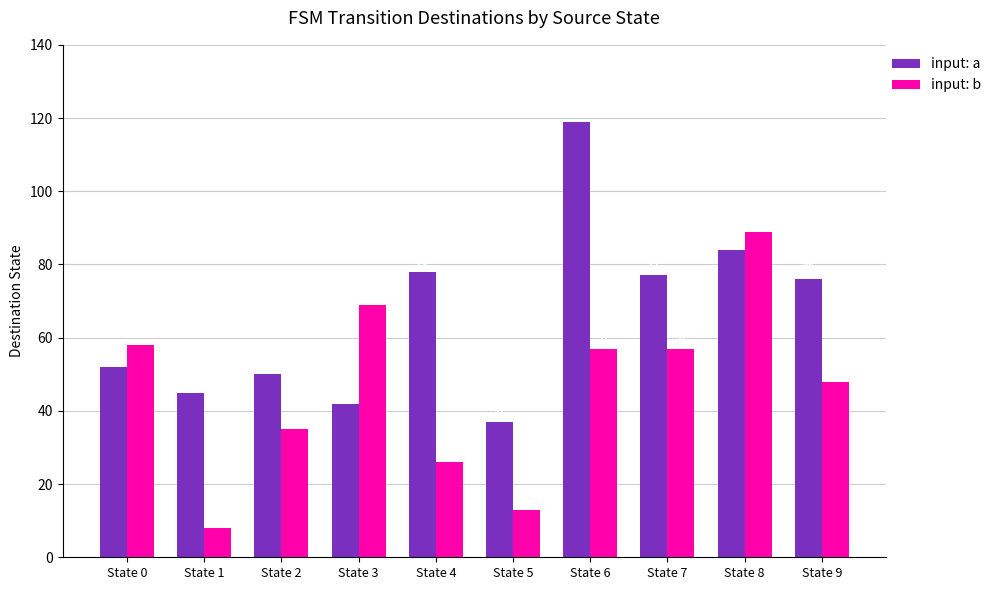

What is the approximate value of input: b at State 0, to the nearest 10?

60